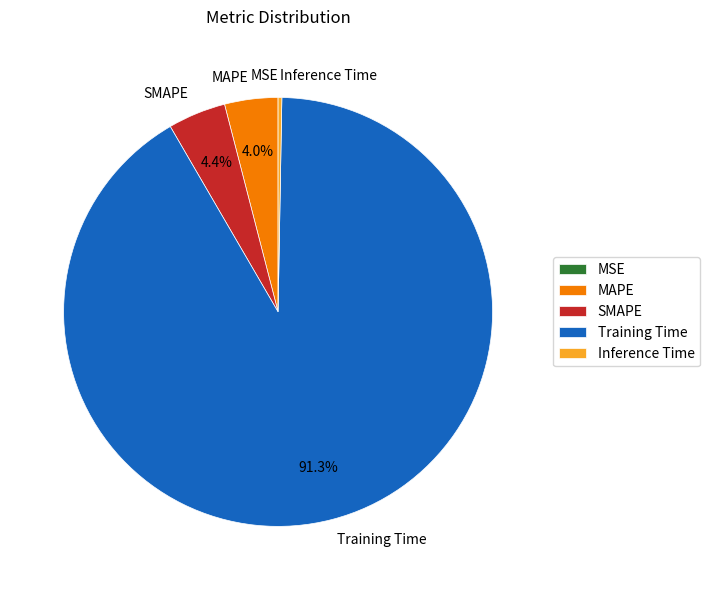

What is the largest slice in the pie chart?

Training Time